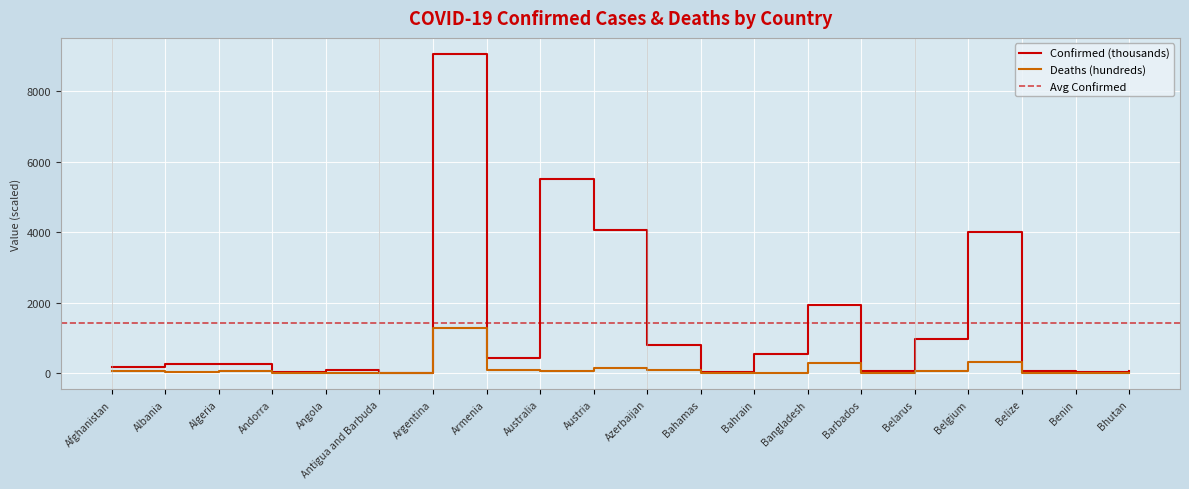

How many values in the Deaths series exceed 68?

10